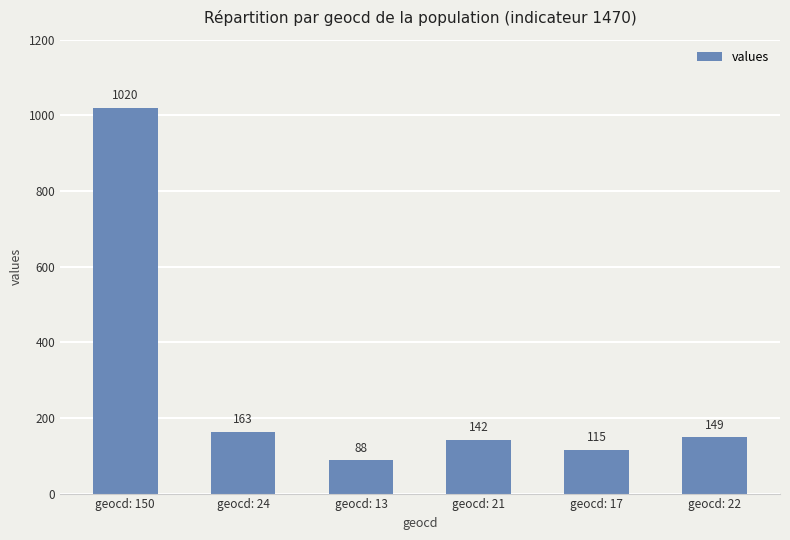

At which category does the chart reach its minimum across all series?

geocd: 13